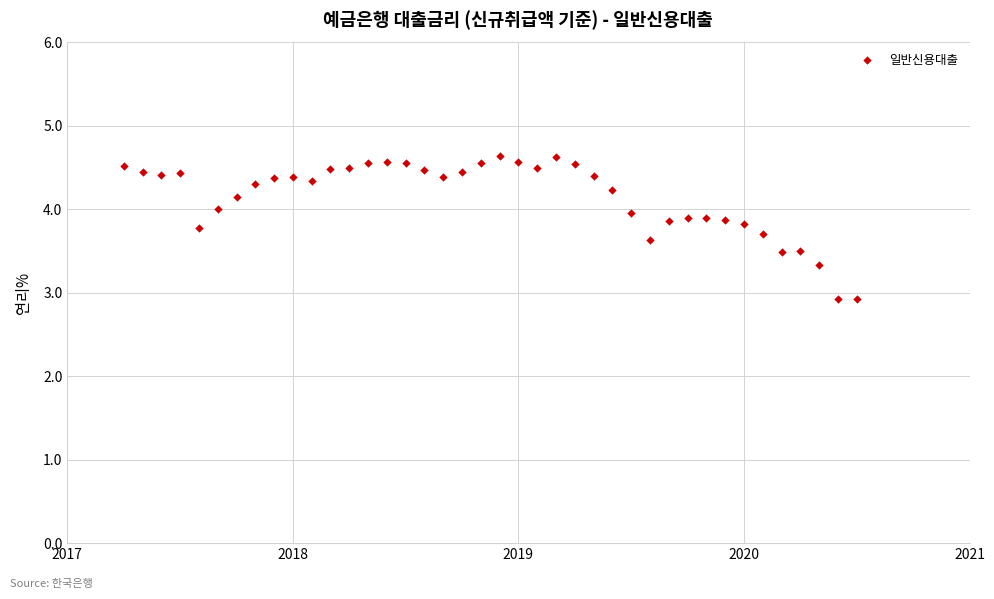

What is the range of Y values (max minus min)?

1.7